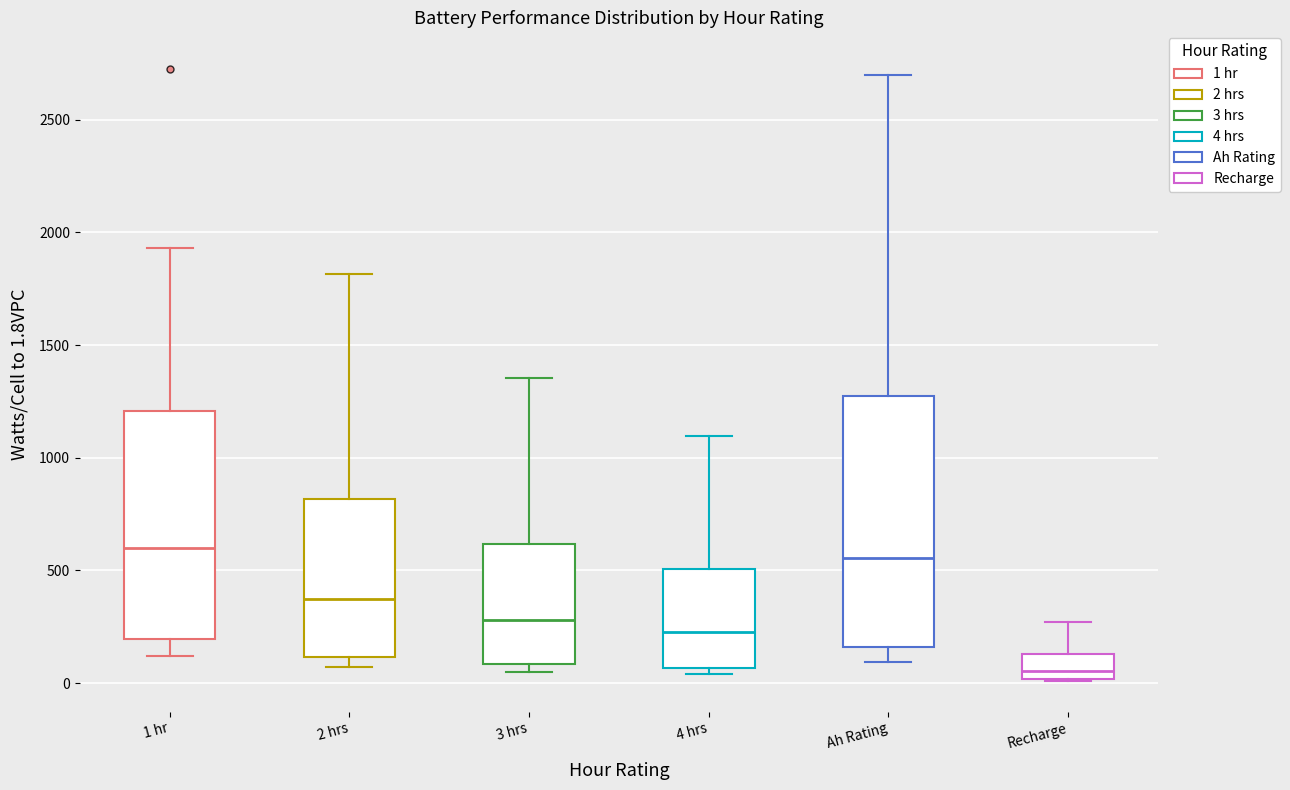

Reading left to right, read every box against the y-axis: the position of its median line, the range the box covers, and the ends of its whiskers. The values are not printed on the chart, so give them approximately, as read against the axis.

1 hr: median 600, box 200 to 1200, whiskers 100 to 1950
2 hrs: median 350, box 100 to 800, whiskers 50 to 1800
3 hrs: median 300, box 100 to 600, whiskers 50 to 1350
4 hrs: median 250, box 50 to 500, whiskers 50 (just below the box's lower edge) to 1100
Ah Rating: median 550, box 150 to 1300, whiskers 100 to 2700
Recharge: median 50, box 0 to 150, whiskers 0 to 250